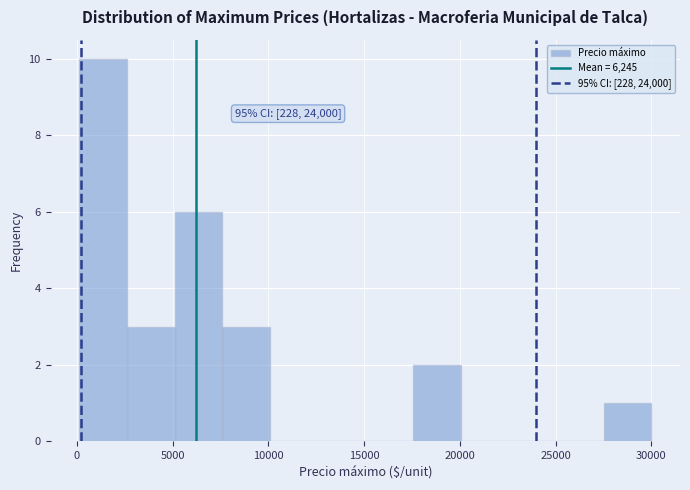

Which range on the x-axis has the tallest bar?

0 to 2500